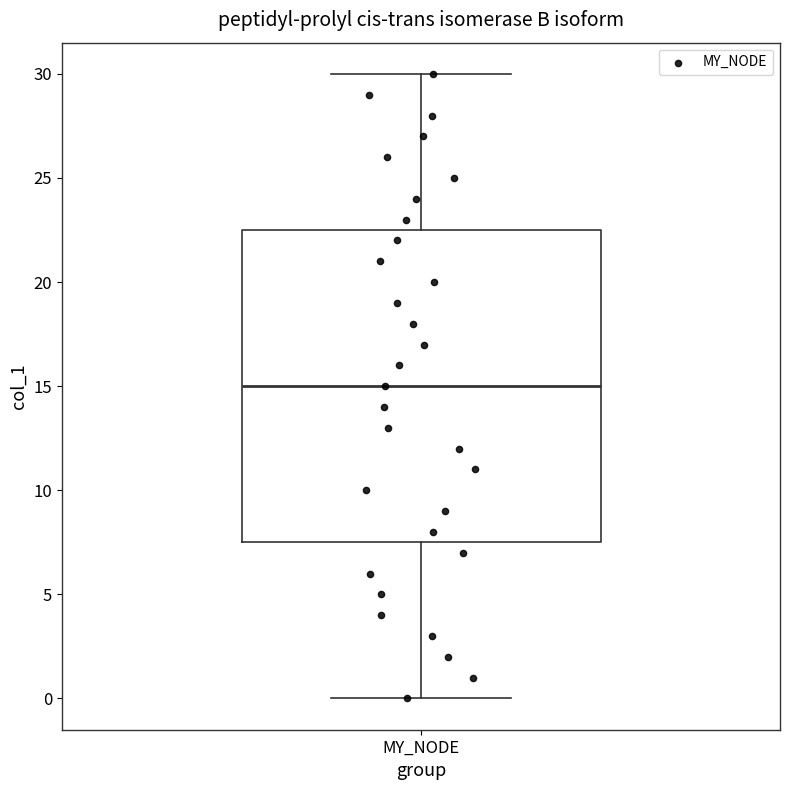

Transcribe this box plot: give where the median line is, the range the box spans, and where the two whiskers end, as read against the y-axis. The values are not printed on the chart, so give them approximately, as read against the axis.

median 15.0, box 7.5 to 22.5, whiskers 0.0 to 30.0